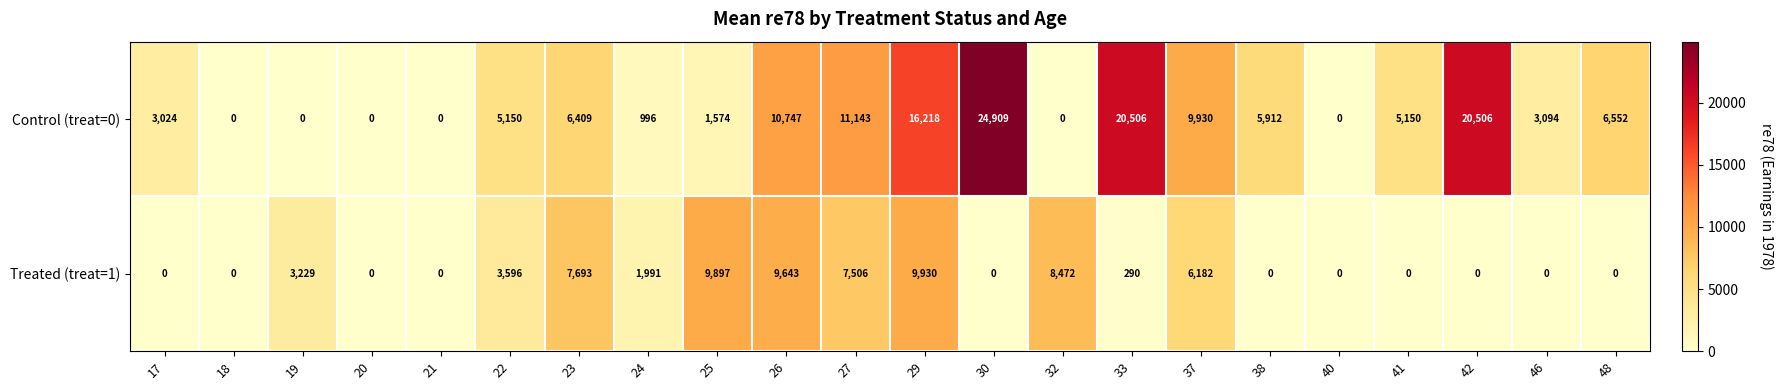

At which category is the sum across all series the highest?

29